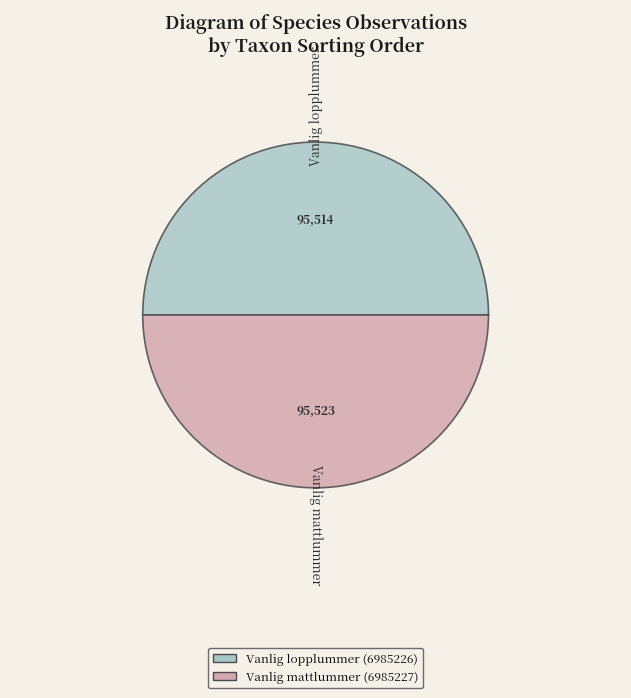

To the nearest percent, what percentage of the pie is Vanlig mattlummer (6985227)?

50%